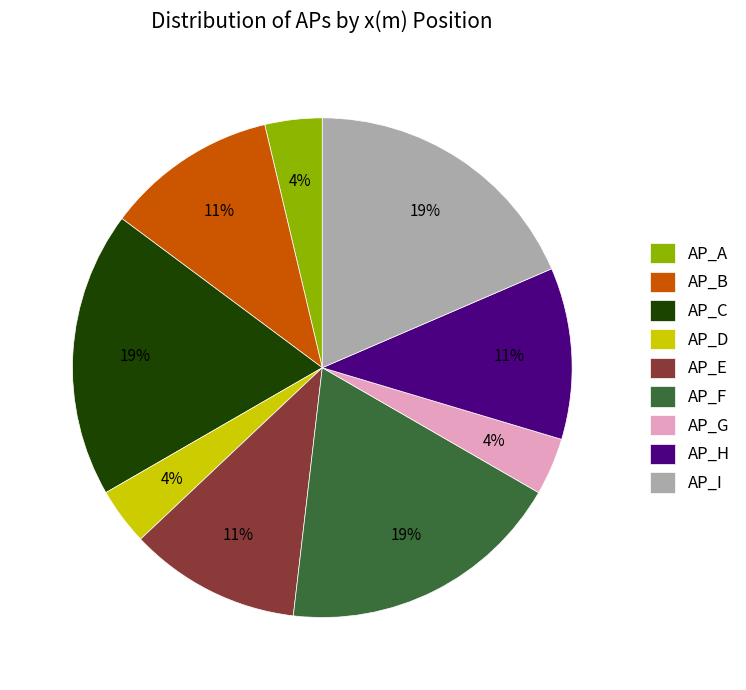

Do AP_H and AP_I together represent more than half of the pie?

No